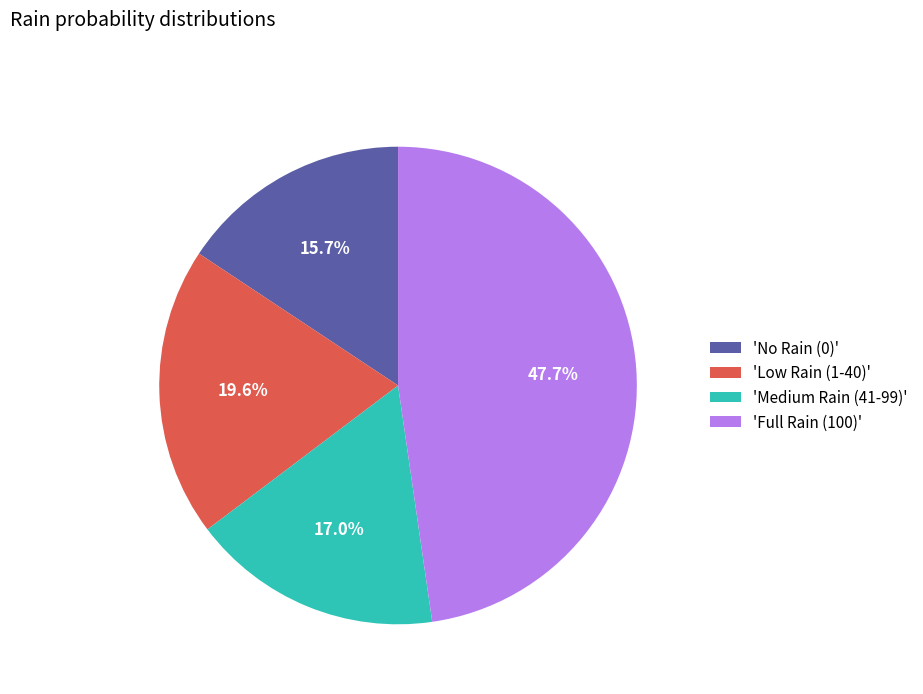

Does any single category account for the majority?

No